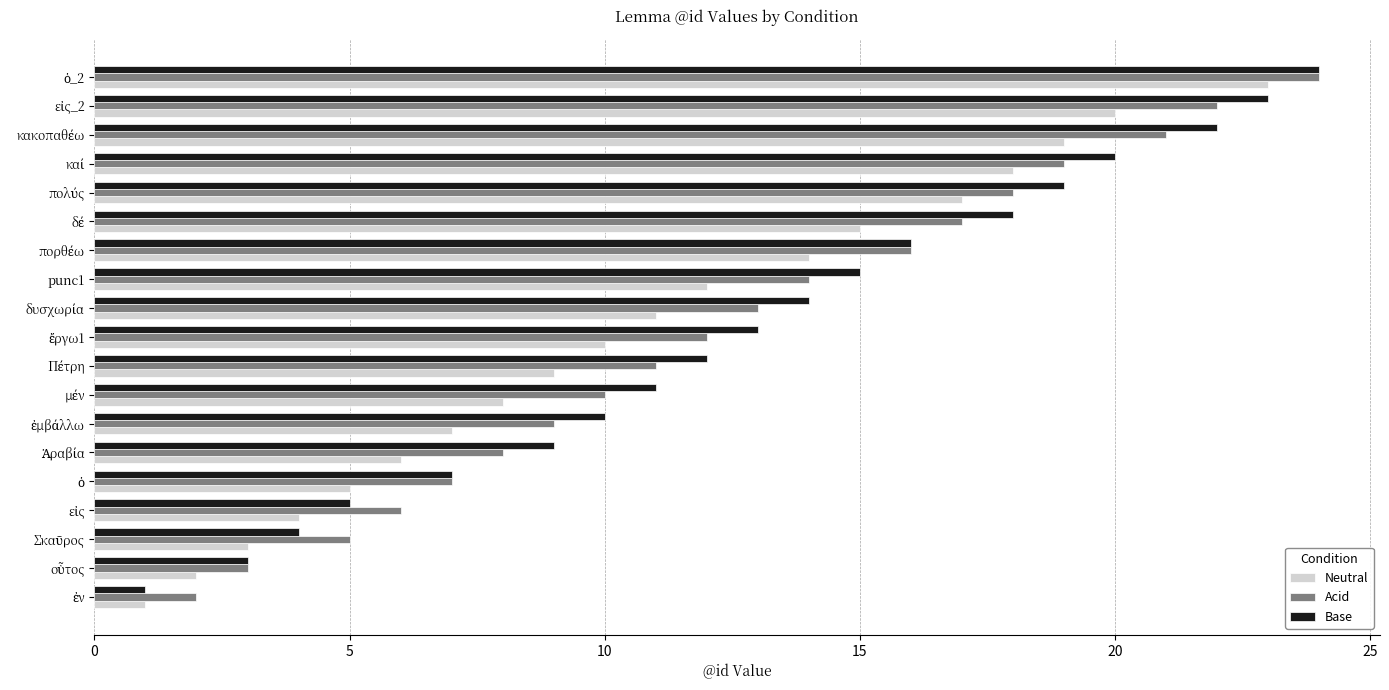

What are all the series names shown in the legend?

Neutral, Acid, Base